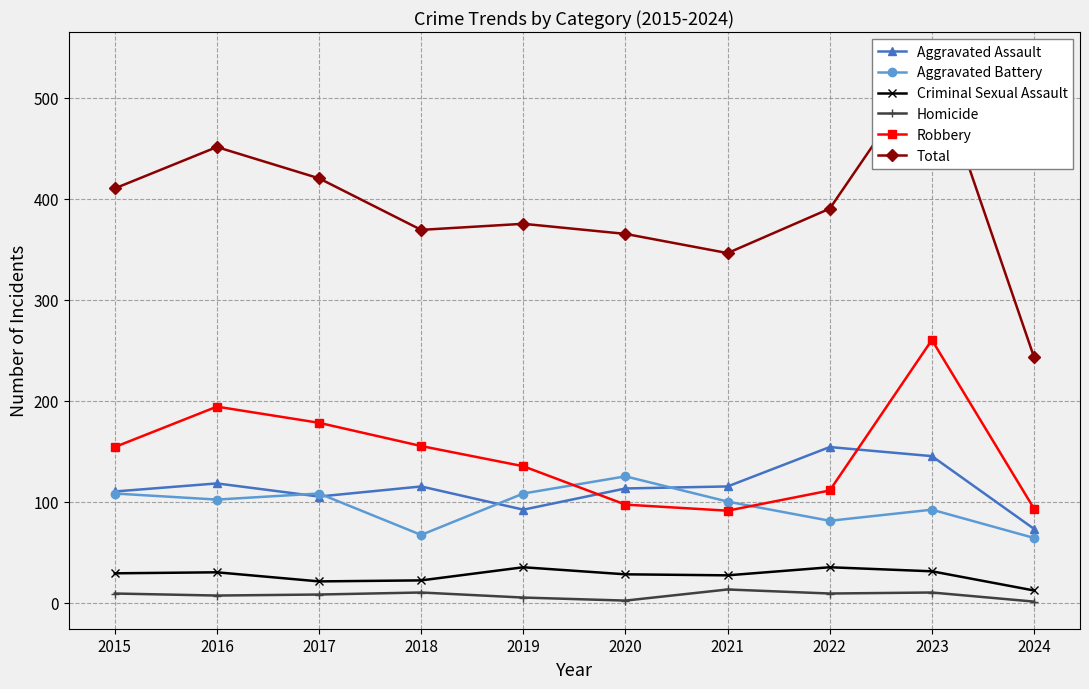

Reading right to left, transcribe all the data shown in this chart.

Aggravated Assault: 73	145	154	115	113	92	115	105	118	110
Aggravated Battery: 64	92	81	100	125	108	67	108	102	108
Criminal Sexual Assault: 12	31	35	27	28	35	22	21	30	29
Homicide: 1	10	9	13	2	5	10	8	7	9
Robbery: 93	260	111	91	97	135	155	178	194	154
Total: 243	538	390	346	365	375	369	420	451	410